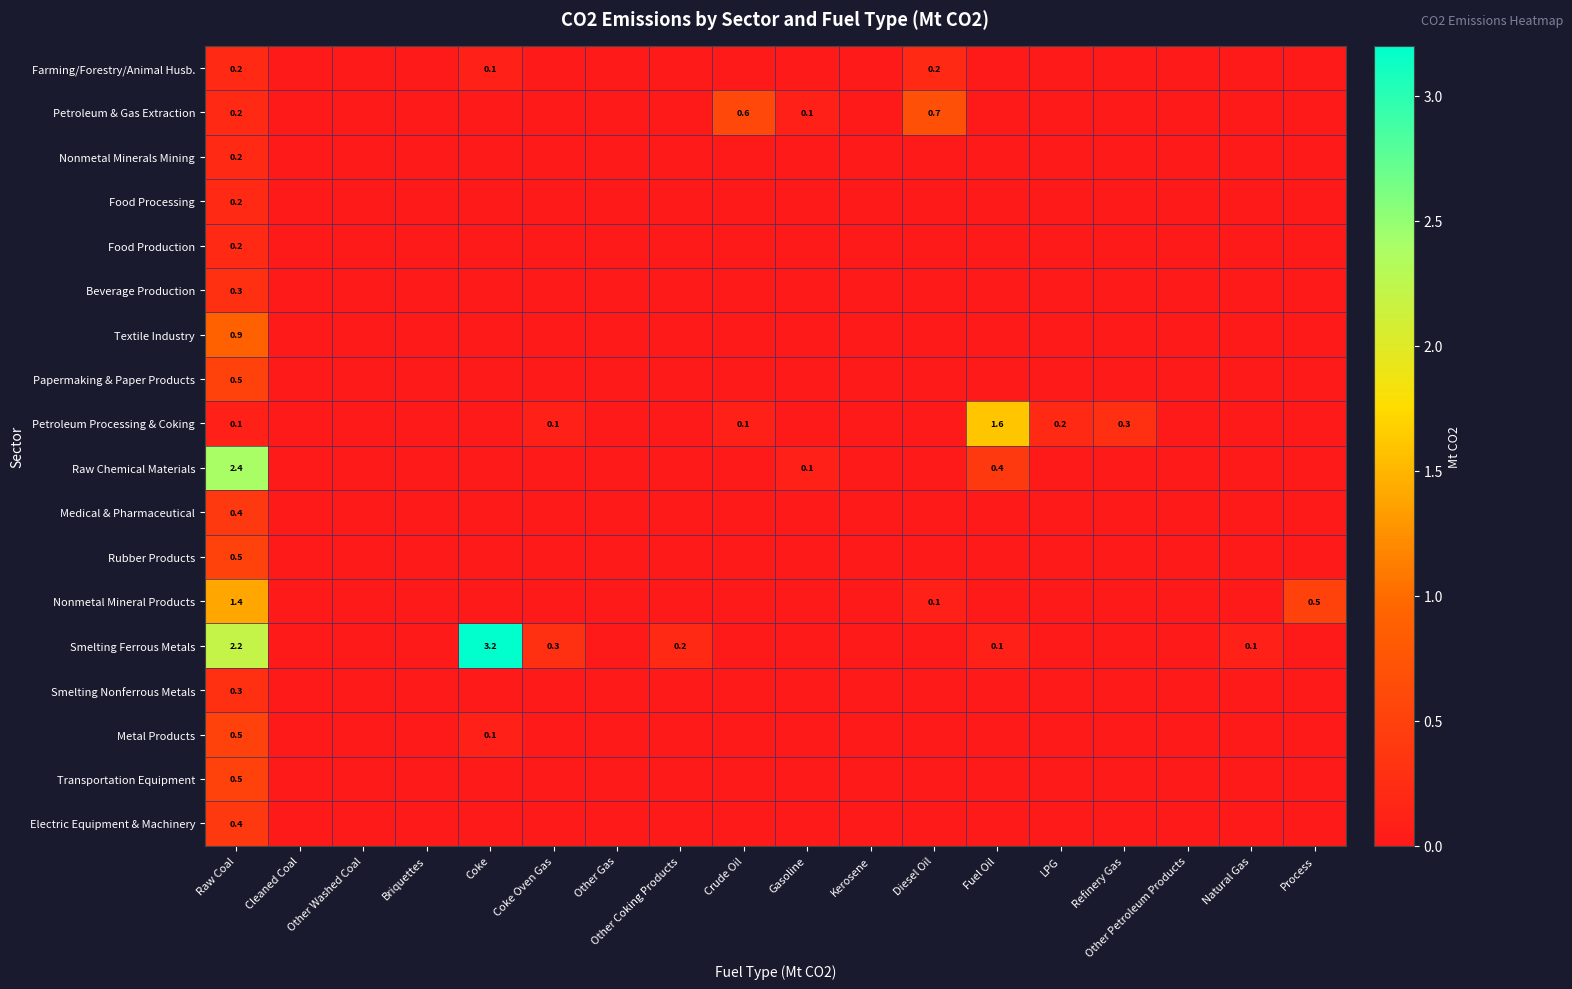

What is the spread (max minus min) of values at Raw Coal?

2.3